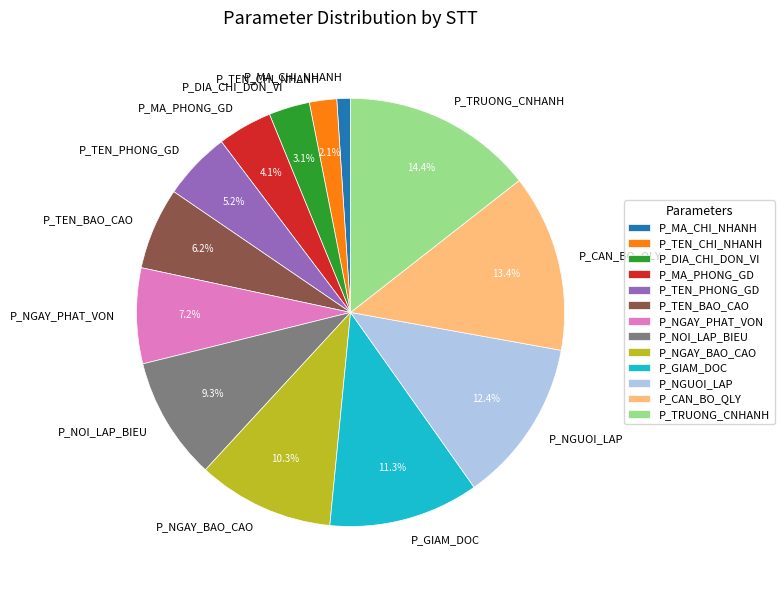

To the nearest percent, what is the average slice percentage?

8%